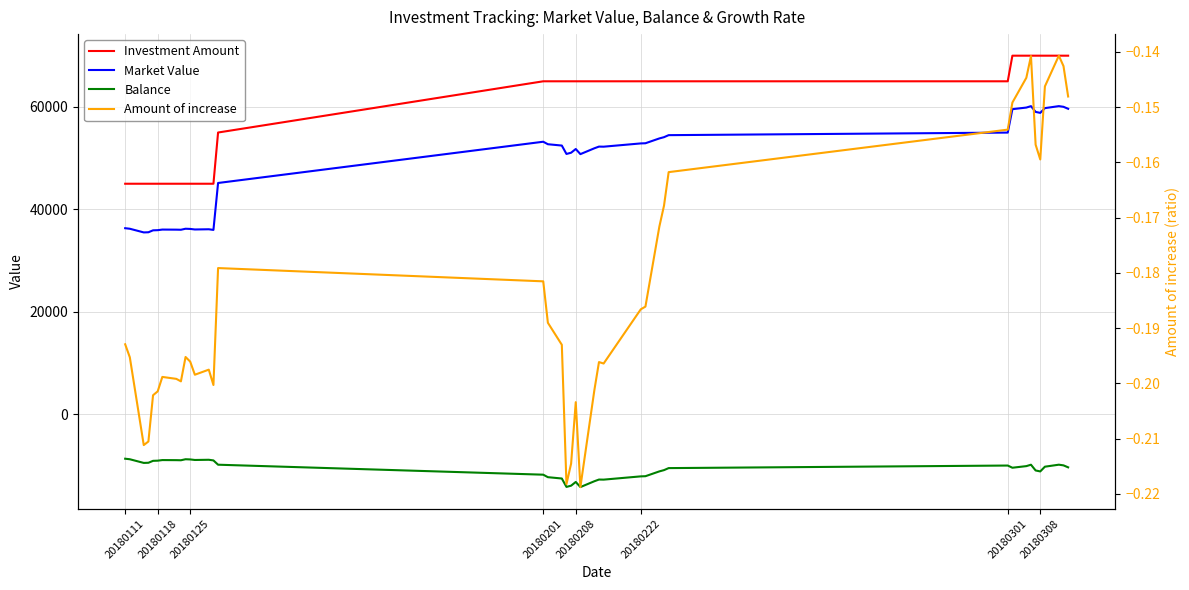

The Amount of increase series shows -0.2 at 20180111. True or false?

True